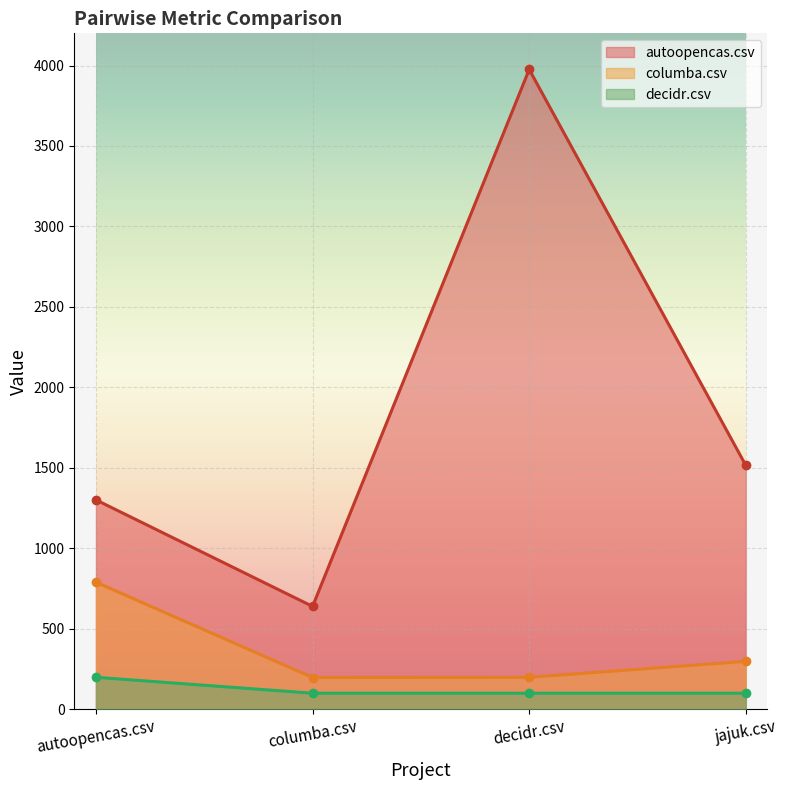

The value of decidr.csv at jajuk.csv is 142.9. True or false?

False